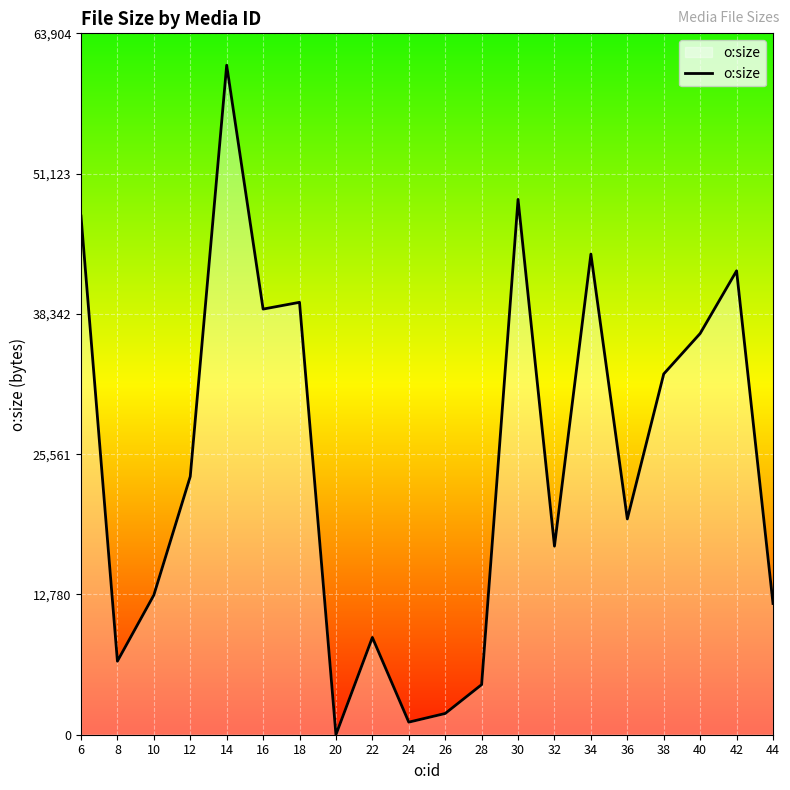

How many lines are shown in the chart?

1